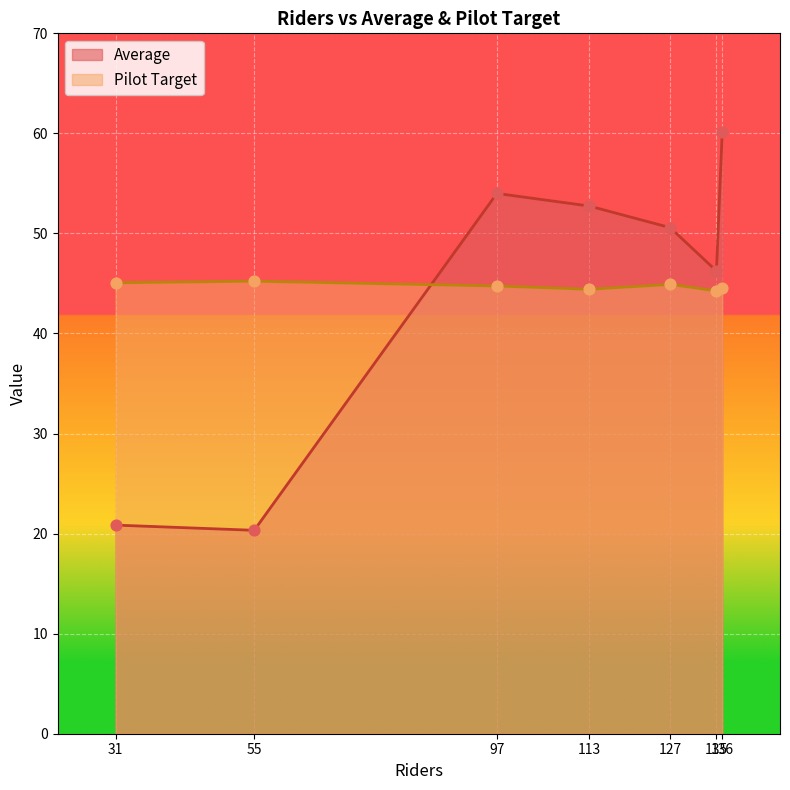

At which category is the sum across all series the highest?

136